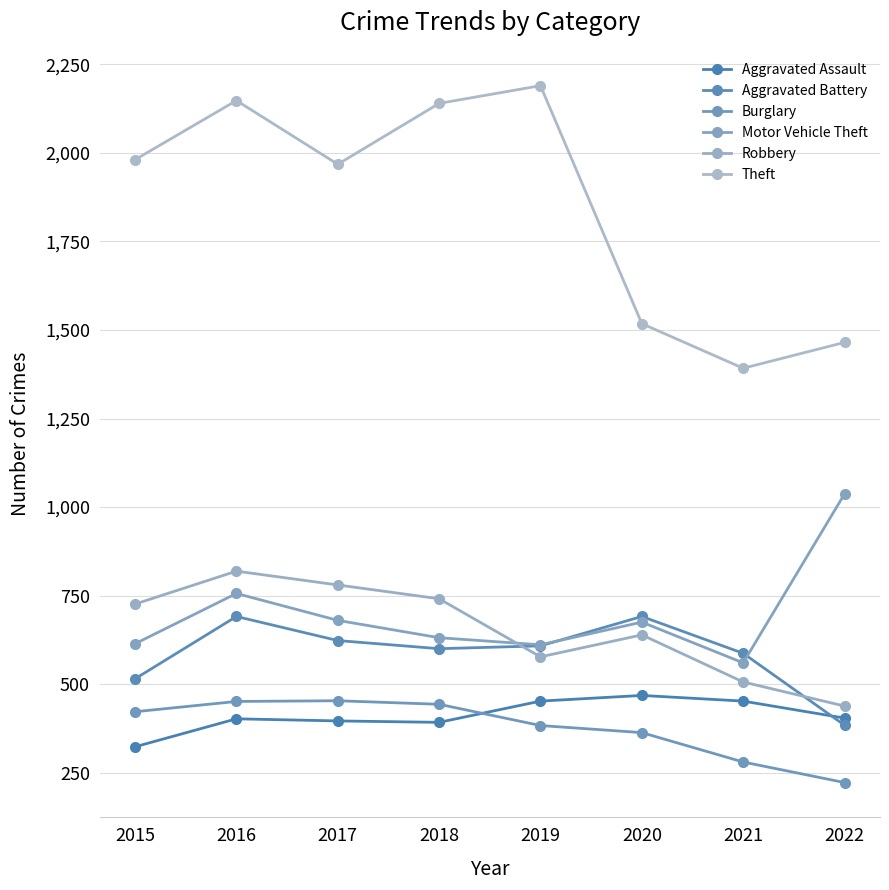

True or false: Burglary has more than 1 points higher than both neighbors.

False